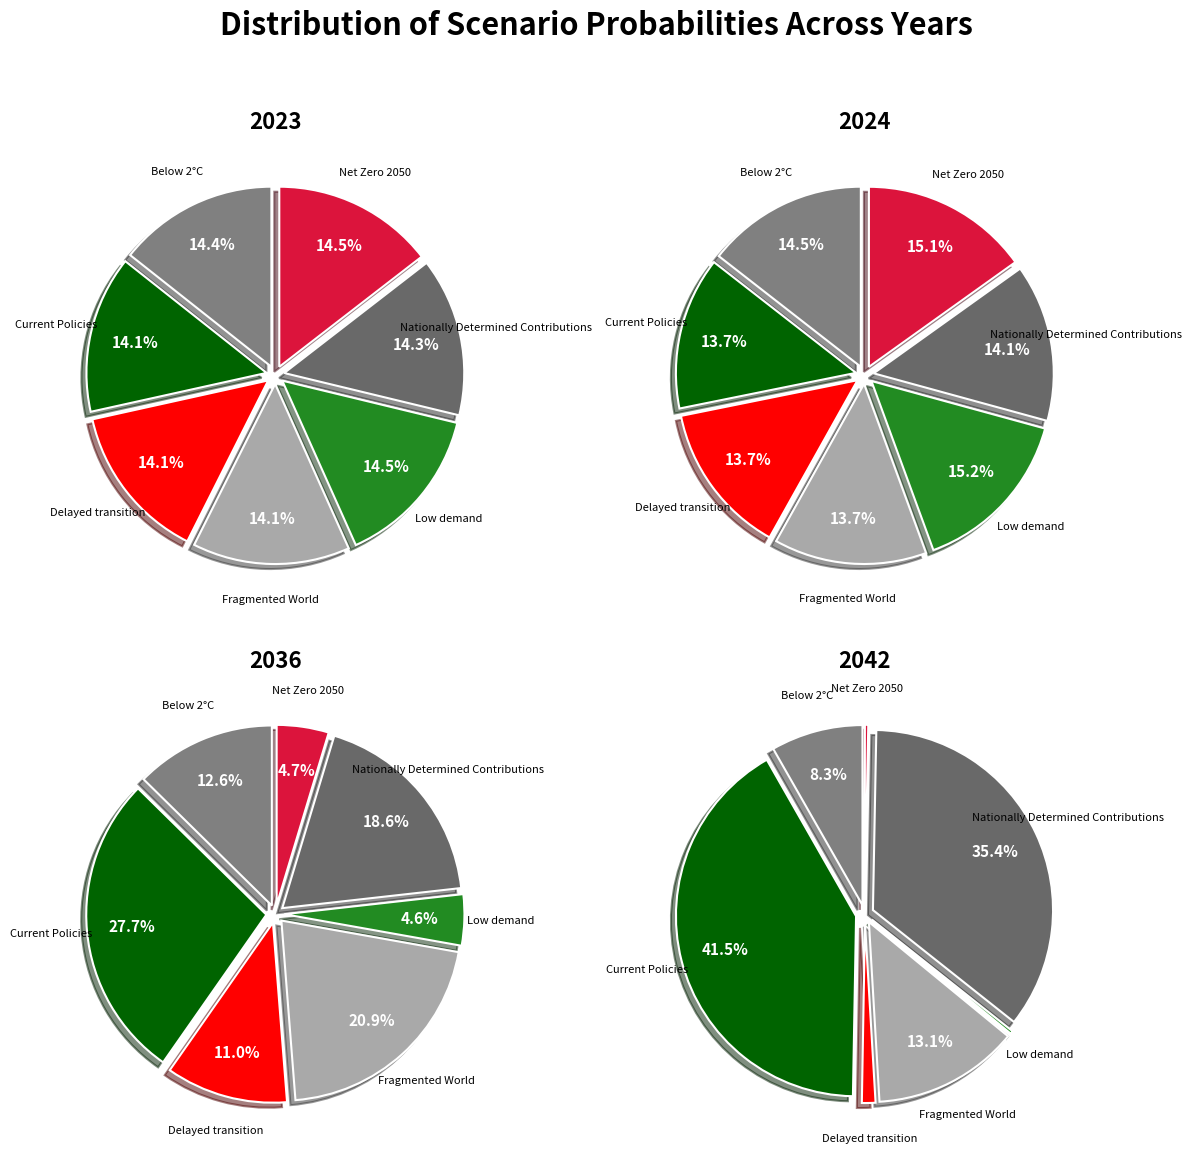

What percentage is NOT represented by Delayed transition?

85.9%